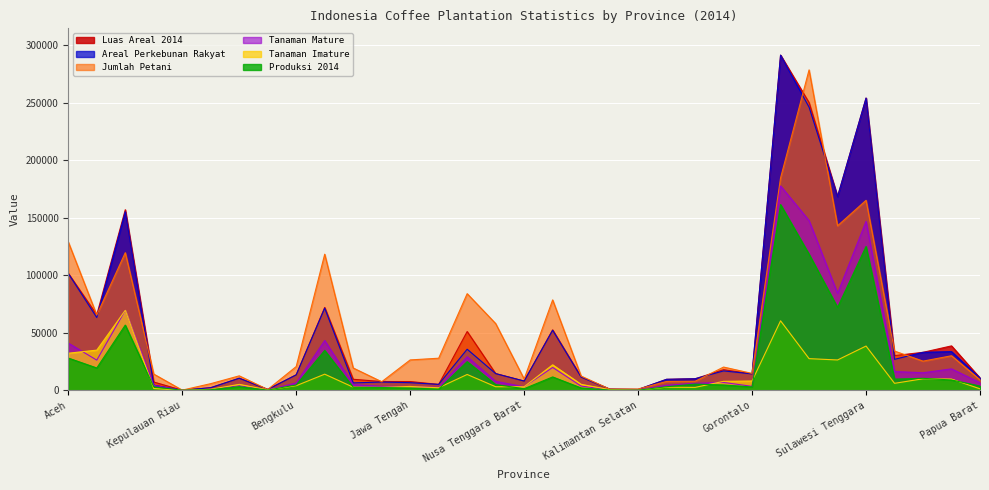

Reading left to right, list all the values displayed in this chart.

Luas_Areal_2014: Aceh=101650.1	Sumatera Utara=65639.0	Sumatera Barat=156997.7	Riau=7156.4	Kepulauan Riau=5.0	Jambi=2220.0	Sumatera Selatan=10454.7	Kepulauan Bangka Belitung=709.9	Bengkulu=13421.0	Lampung=72032.0	Jawa Barat=9546.1	Banten=7582.3	Jawa Tengah=7572.4	DI. Yogyakarta=5087.9	Jawa Timur=51071.8	Bali=14484.4	Nusa Tenggara Barat=7993.0	Nusa Tenggara Timur=52520.3	Kalimantan Barat=11477.0	Kalimantan Tengah=987.2	Kalimantan Selatan=695.0	Kalimantan Timur=9514.0	Kalimantan Utara=9992.0	Sulawesi Utara=17895.5	Gorontalo=14221.6	Sulawesi Tengah=291449.5	Sulawesi Selatan=250174.8	Sulawesi Barat=168391.0	Sulawesi Tenggara=254108.3	Maluku=30134.5	Maluku Utara=33001.1	Papua=38590.0	Papua Barat=10661.5
Produksi_2014: Aceh=28015.1	Sumatera Utara=19379.8	Sumatera Barat=56675.1	Riau=2952.5	Kepulauan Riau=0.8	Jambi=486.0	Sumatera Selatan=3118.3	Kepulauan Bangka Belitung=116.7	Bengkulu=4615.6	Lampung=34689.5	Jawa Barat=2509.1	Banten=2414.3	Jawa Tengah=1924.5	DI. Yogyakarta=1038.6	Jawa Timur=24870.7	Bali=4960.5	Nusa Tenggara Barat=1351.7	Nusa Tenggara Timur=11580.9	Kalimantan Barat=2007.2	Kalimantan Tengah=163.2	Kalimantan Selatan=65.5	Kalimantan Timur=3053.7	Kalimantan Utara=5380.3	Sulawesi Utara=4582.9	Gorontalo=2890.3	Sulawesi Tengah=161469.0	Sulawesi Selatan=118329.0	Sulawesi Barat=72037.4	Sulawesi Tenggara=125078.6	Maluku=9680.3	Maluku Utara=10378.5	Papua=8937.0	Papua Barat=3661.4
Jumlah_Petani: Aceh=128989.0	Sumatera Utara=65423.0	Sumatera Barat=119631.0	Riau=14075.0	Kepulauan Riau=97.0	Jambi=5751.0	Sumatera Selatan=12528.0	Kepulauan Bangka Belitung=648.0	Bengkulu=20633.0	Lampung=118331.0	Jawa Barat=19371.0	Banten=7393.0	Jawa Tengah=26381.0	DI. Yogyakarta=27864.0	Jawa Timur=83995.0	Bali=57987.0	Nusa Tenggara Barat=9802.0	Nusa Tenggara Timur=78594.0	Kalimantan Barat=12320.0	Kalimantan Tengah=1045.0	Kalimantan Selatan=1049.0	Kalimantan Timur=7677.0	Kalimantan Utara=7837.0	Sulawesi Utara=20168.0	Gorontalo=14651.0	Sulawesi Tengah=184720.0	Sulawesi Selatan=278625.0	Sulawesi Barat=143031.0	Sulawesi Tenggara=165195.0	Maluku=34075.0	Maluku Utara=25334.0	Papua=30003.0	Papua Barat=9102.0
Areal_Perkebunan_Rakyat: Aceh=101576.0	Sumatera Utara=63243.0	Sumatera Barat=155241.0	Riau=4407.0	Kepulauan Riau=5.0	Jambi=2220.0	Sumatera Selatan=10455.0	Kepulauan Bangka Belitung=710.0	Bengkulu=13421.0	Lampung=71404.0	Jawa Barat=6391.0	Banten=7139.0	Jawa Tengah=6582.0	DI. Yogyakarta=5088.0	Jawa Timur=35680.0	Bali=14470.0	Nusa Tenggara Barat=7993.0	Nusa Tenggara Timur=52147.0	Kalimantan Barat=11477.0	Kalimantan Tengah=987.0	Kalimantan Selatan=695.0	Kalimantan Timur=9514.0	Kalimantan Utara=9992.0	Sulawesi Utara=16821.0	Gorontalo=14222.0	Sulawesi Tengah=291445.0	Sulawesi Selatan=246223.0	Sulawesi Barat=168391.0	Sulawesi Tenggara=254108.0	Maluku=26878.0	Maluku Utara=33001.0	Papua=33590.0	Papua Barat=10662.0
Tanaman_Imature: Aceh=32199.0	Sumatera Utara=34898.0	Sumatera Barat=69520.0	Riau=1497.0	Kepulauan Riau=2.0	Jambi=861.0	Sumatera Selatan=5106.0	Kepulauan Bangka Belitung=331.0	Bengkulu=3954.0	Lampung=13984.0	Jawa Barat=2660.0	Banten=2521.0	Jawa Tengah=3315.0	DI. Yogyakarta=2179.0	Jawa Timur=13730.0	Bali=3064.0	Nusa Tenggara Barat=3055.0	Nusa Tenggara Timur=22100.0	Kalimantan Barat=5133.0	Kalimantan Tengah=568.0	Kalimantan Selatan=157.0	Kalimantan Timur=2640.0	Kalimantan Utara=2477.0	Sulawesi Utara=7753.0	Gorontalo=8056.0	Sulawesi Tengah=60387.0	Sulawesi Selatan=27492.0	Sulawesi Barat=26332.0	Sulawesi Tenggara=38447.0	Maluku=6024.0	Maluku Utara=9983.0	Papua=9718.0	Papua Barat=1242.0
Tanaman_Mature: Aceh=41040.0	Sumatera Utara=26192.0	Sumatera Barat=69467.0	Riau=4250.0	Kepulauan Riau=2.0	Jambi=833.0	Sumatera Selatan=3943.0	Kepulauan Bangka Belitung=244.0	Bengkulu=6343.0	Lampung=43287.0	Jawa Barat=4882.0	Banten=3412.0	Jawa Tengah=3188.0	DI. Yogyakarta=2559.0	Jawa Timur=29137.0	Bali=7738.0	Nusa Tenggara Barat=3058.0	Nusa Tenggara Timur=19832.0	Kalimantan Barat=3644.0	Kalimantan Tengah=307.0	Kalimantan Selatan=223.0	Kalimantan Timur=4321.0	Kalimantan Utara=6009.0	Sulawesi Utara=6815.0	Gorontalo=3389.0	Sulawesi Tengah=177732.0	Sulawesi Selatan=147593.0	Sulawesi Barat=84357.0	Sulawesi Tenggara=146874.0	Maluku=16294.0	Maluku Utara=15202.0	Papua=18618.0	Papua Barat=6594.0